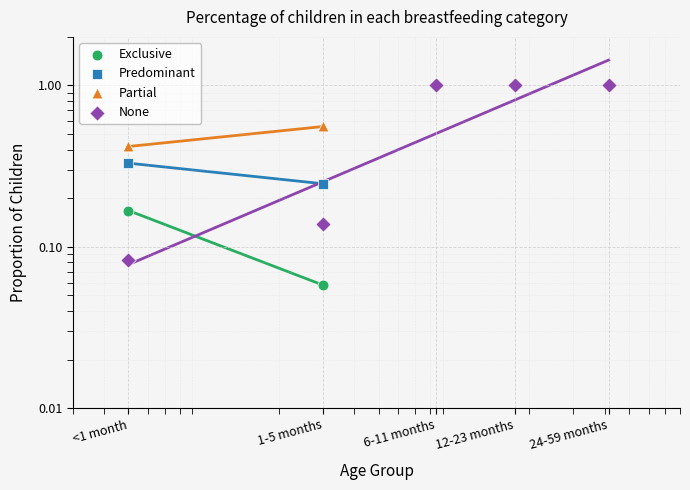

Is the value of None at 6-11 months greater than the value of Predominant at 12-23 months?

Yes